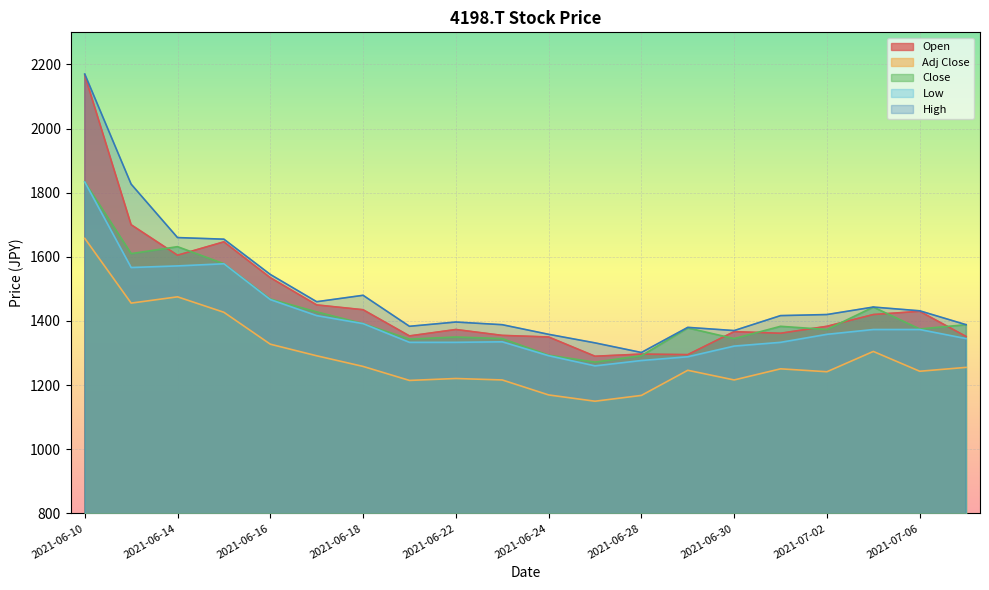

What is the approximate value of Close at 2021-06-29?

1378.3